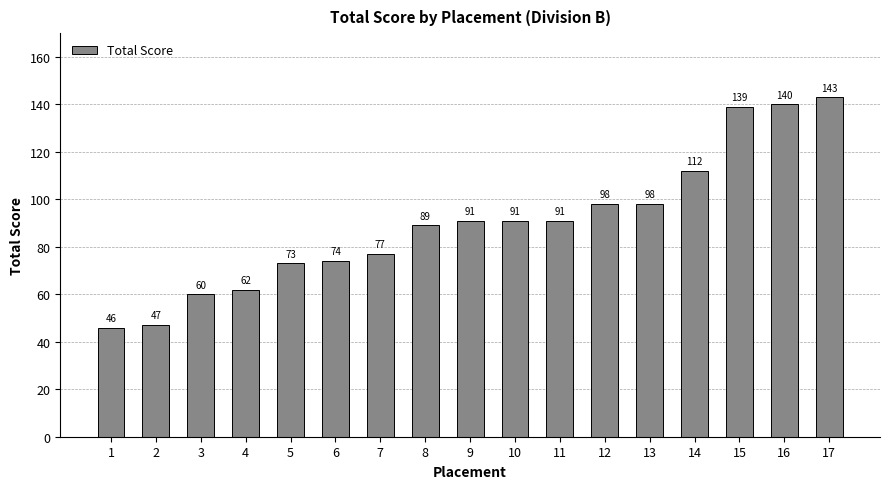

Between 16 and 9, which is larger?

16